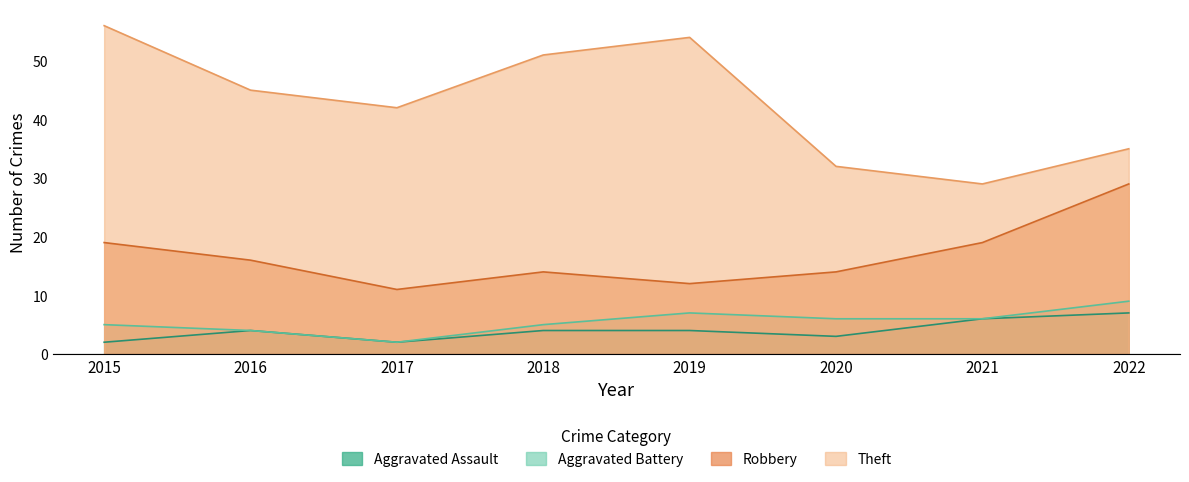

At which label does Aggravated Assault reach its peak?

2022